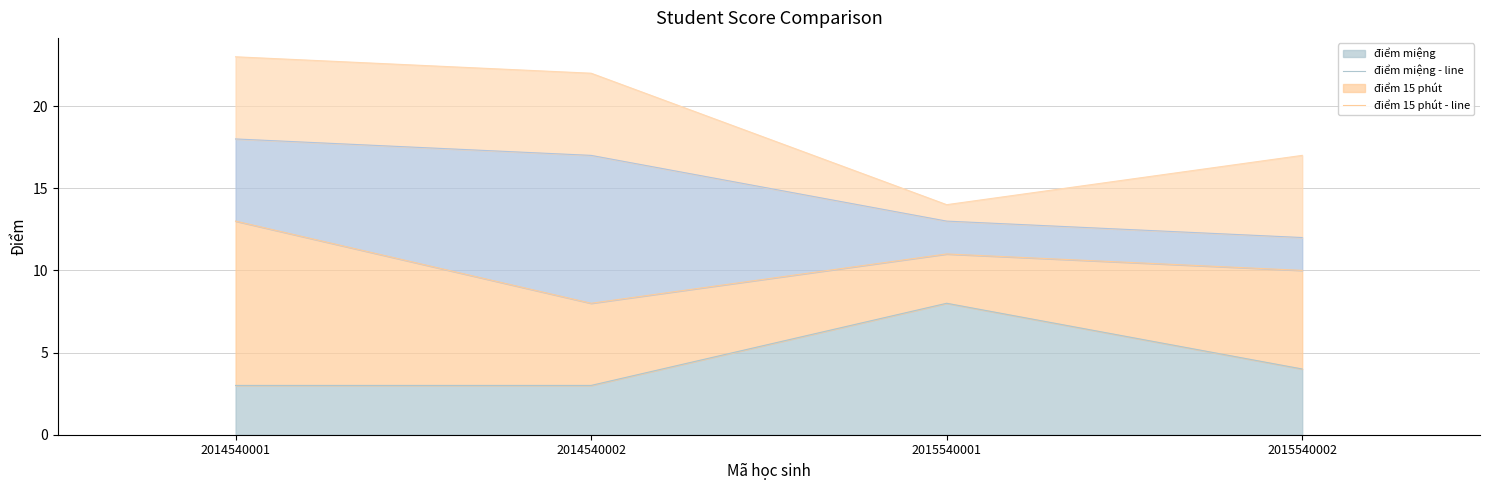

True or false: điểm học kì - line and điểm 15 phút - line cross at least once.

False